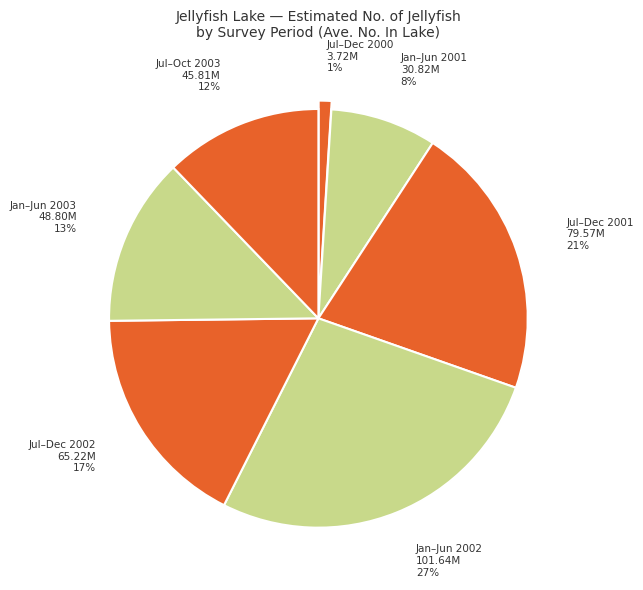

Which slice is the smallest?

2000-07